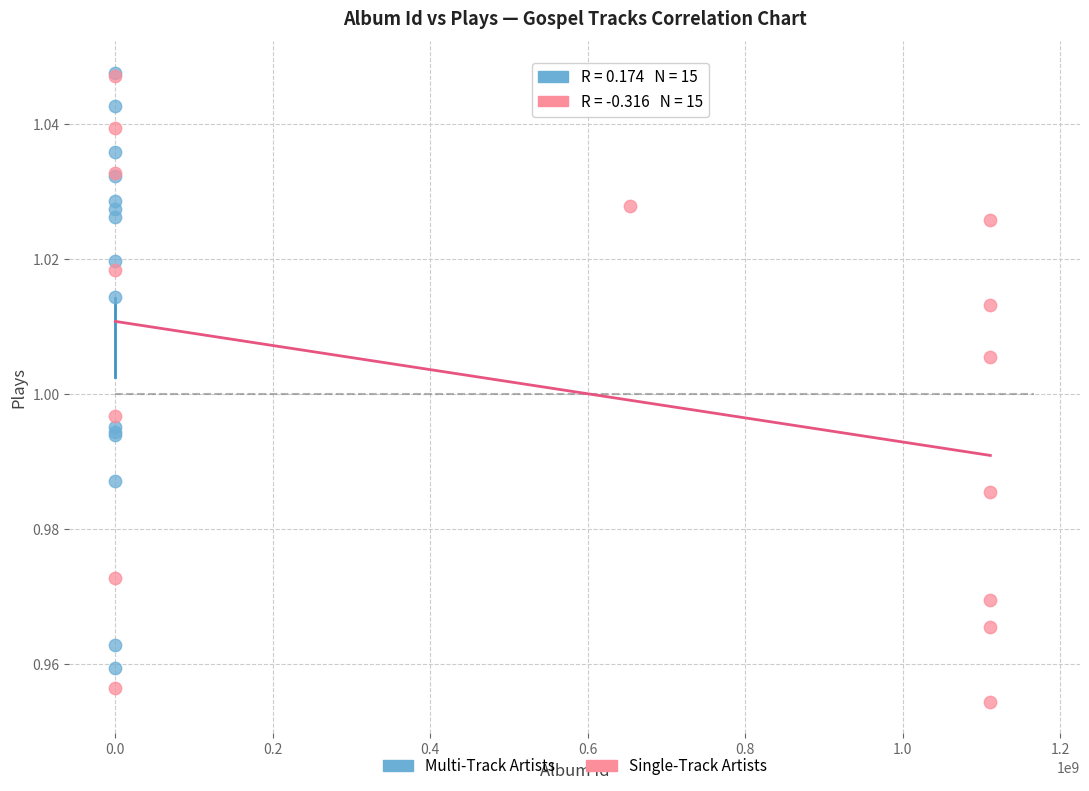

What are all the series names shown in the legend?

Multi-Track Artists, Single-Track Artists